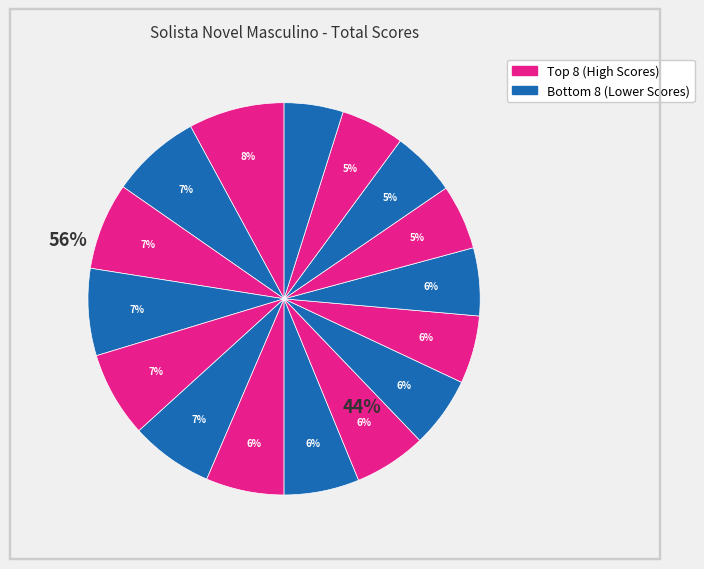

How many slices are in this pie chart?

16